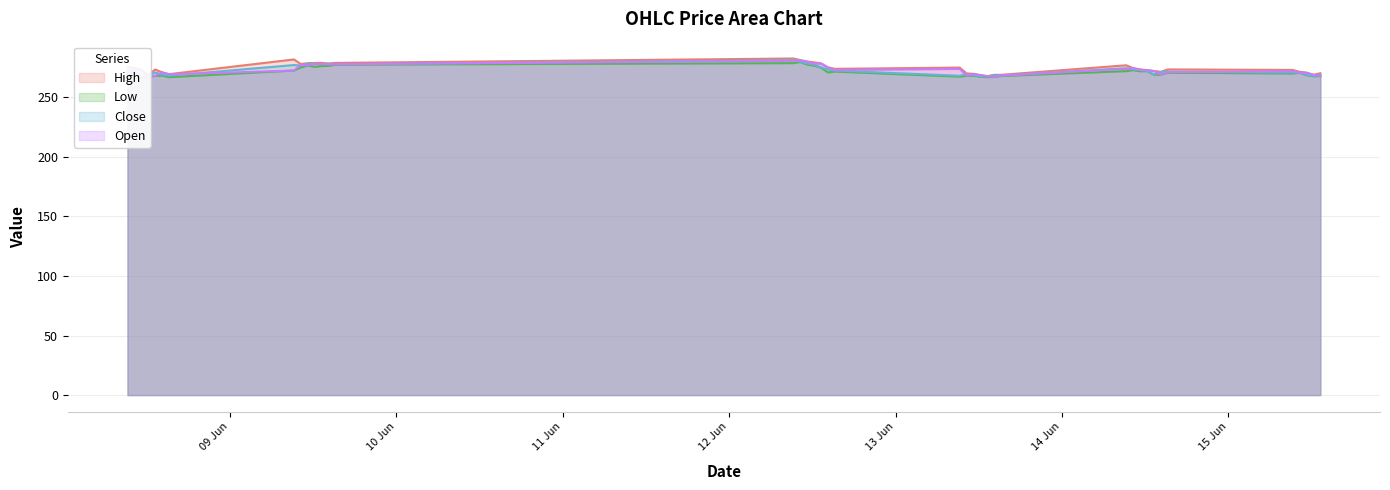

Where does the Low series first go above 270?

2023-06-08 09:15